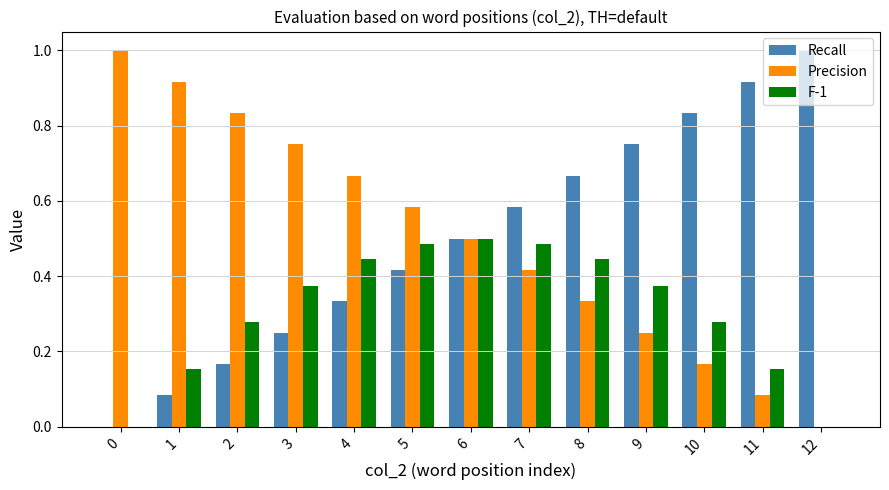

Is it true that Recall equals 0.8 at 6?

False